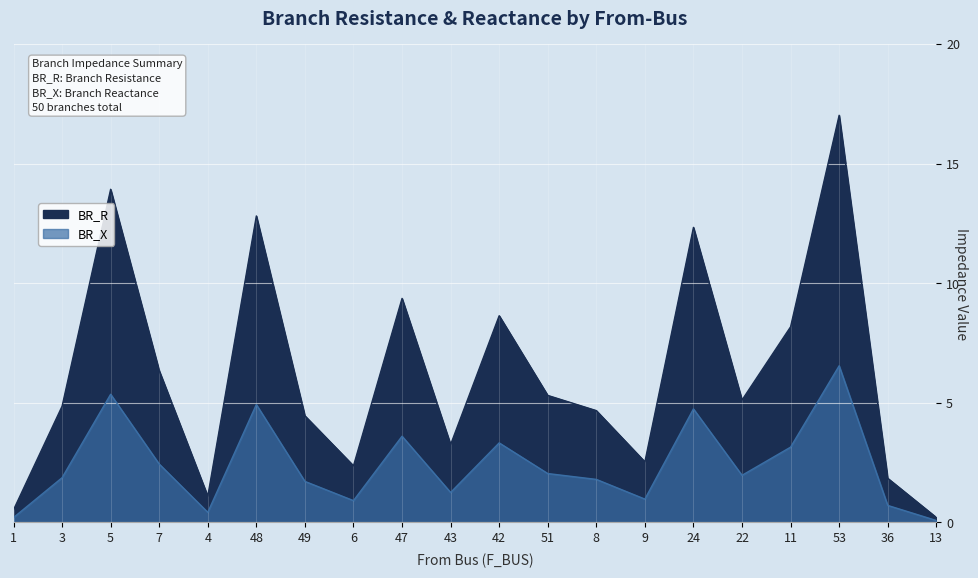

True or false: BR_X and BR_R cross at least once.

False